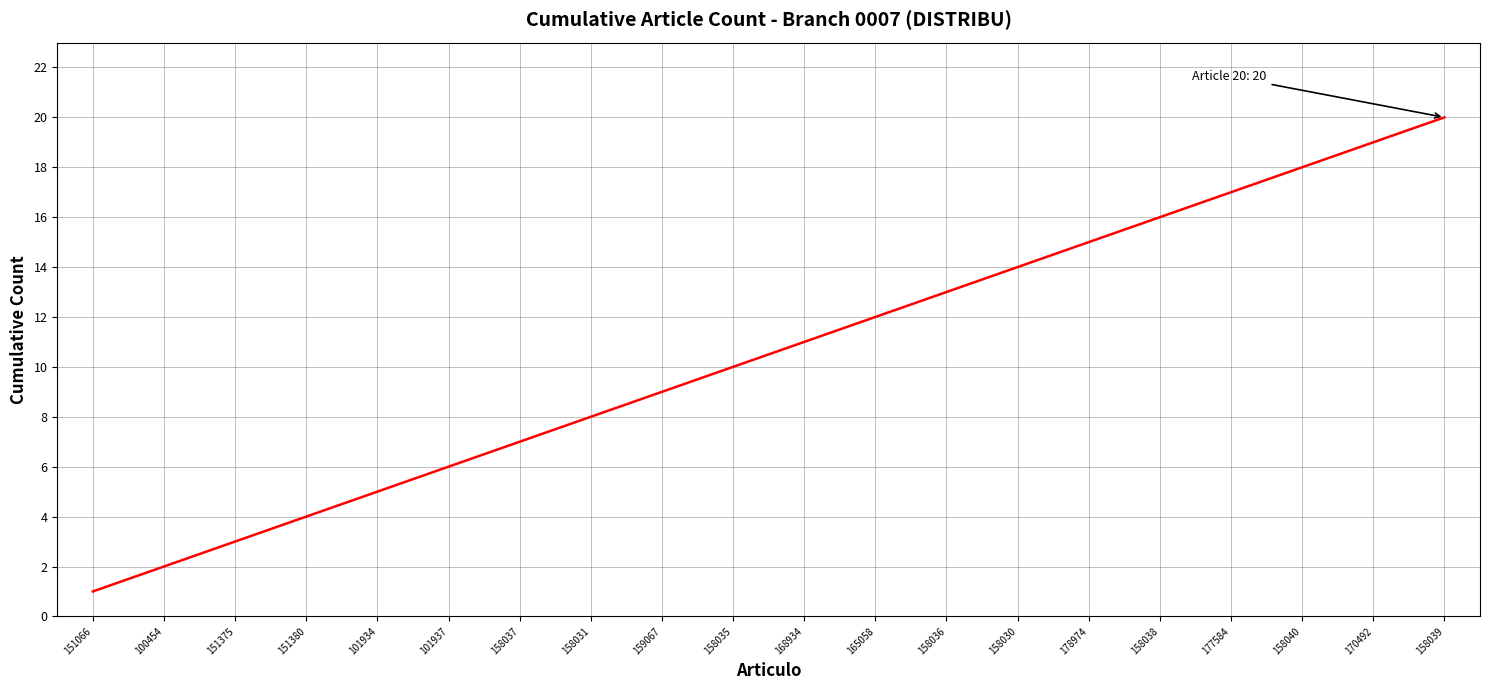

What is the sum of all values?

210